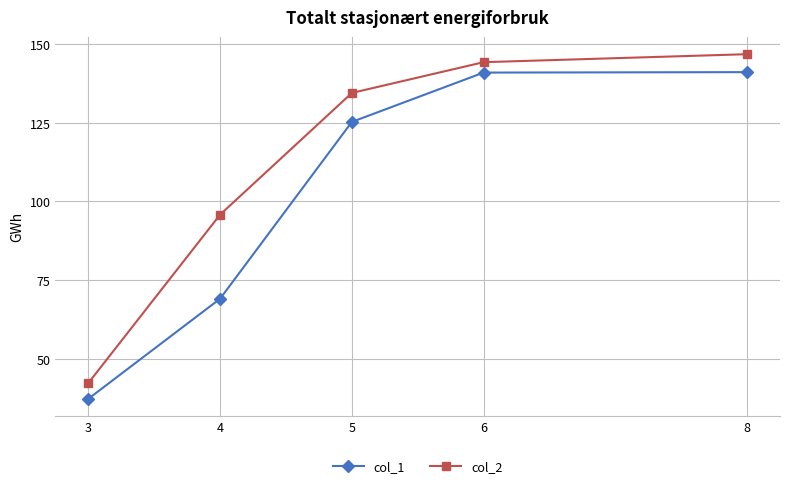

At which label does col_2 first exceed 134?

5